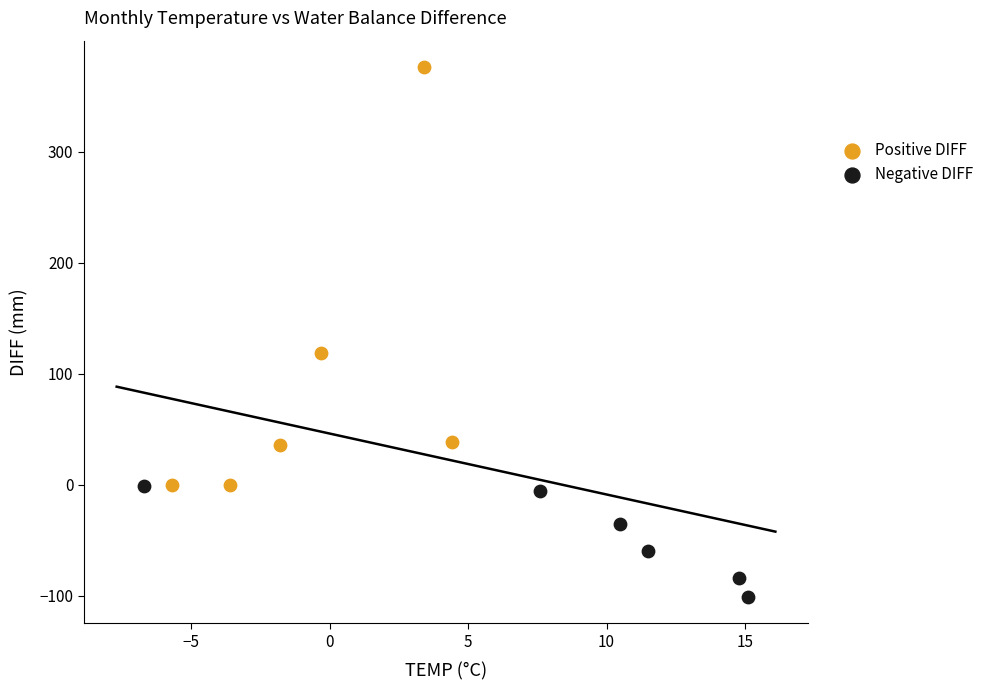

Which series contains the lowest Y value?

Negative DIFF